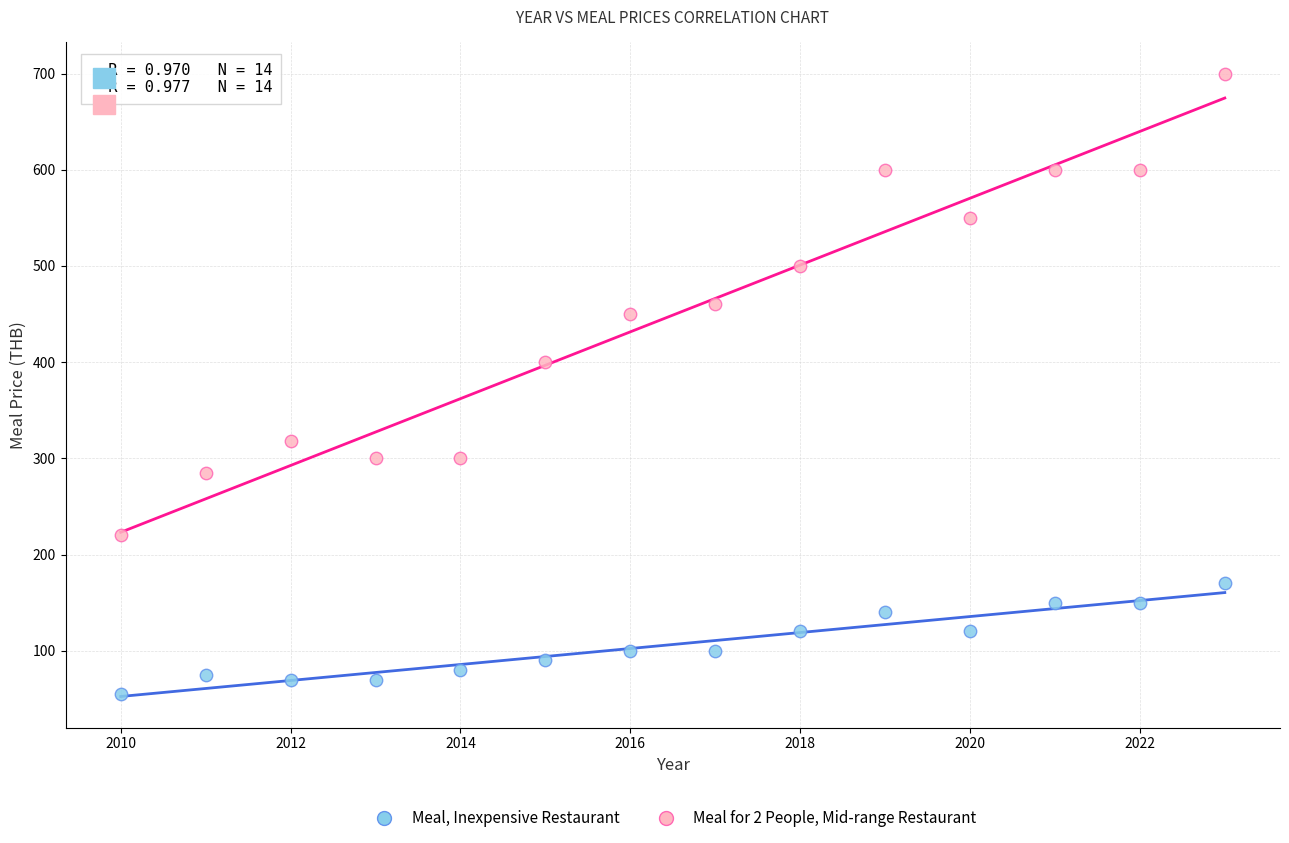

Which series has the widest spread of Y values?

Meal for 2 People, Mid-range Restaurant